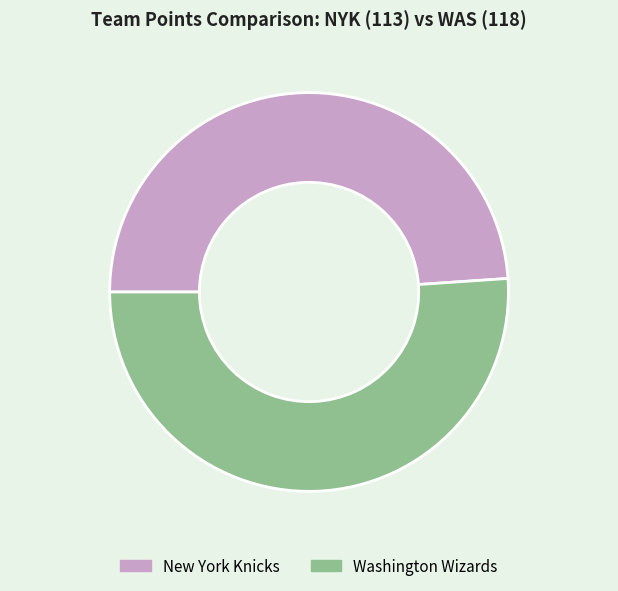

Approximately how many times larger is the value at Washington Wizards compared to New York Knicks?

1.0